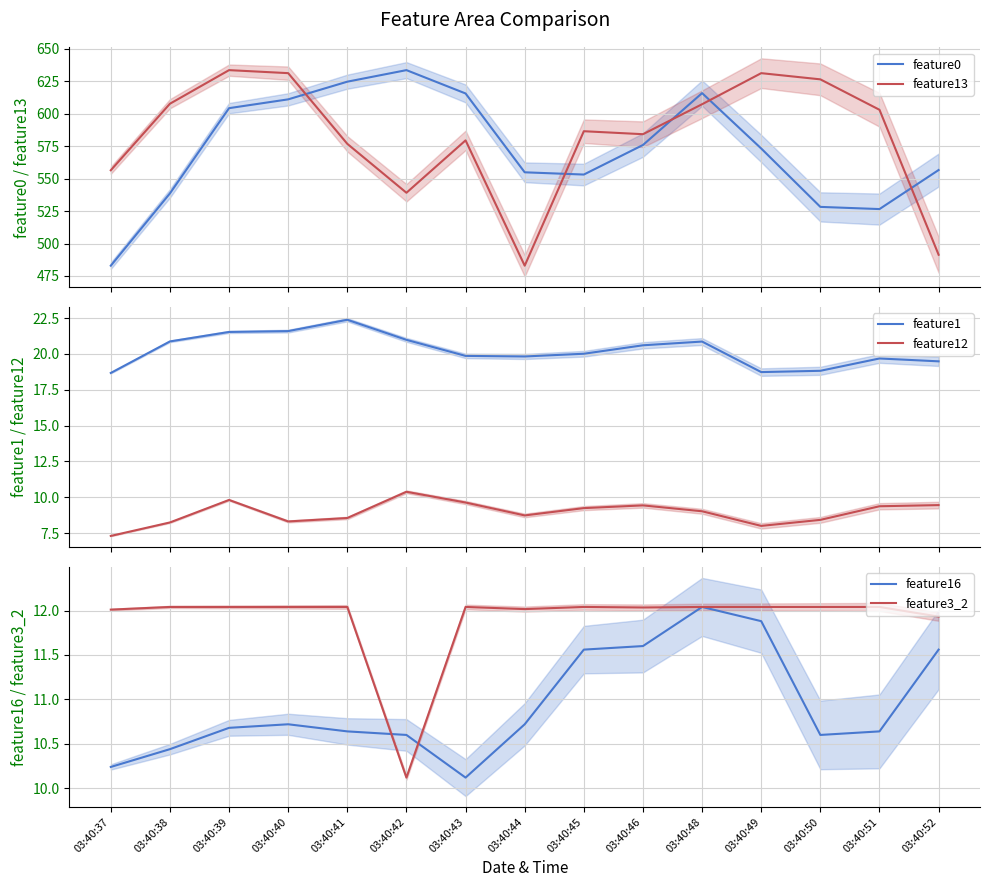

Reading left to right, extract all data points from this chart.

feature0: 03:40:37=482.9	03:40:38=538.6	03:40:39=604.2	03:40:40=611.0	03:40:41=624.6	03:40:42=633.5	03:40:43=615.5	03:40:44=554.8	03:40:45=553.1	03:40:46=575.9	03:40:48=615.8	03:40:49=573.2	03:40:50=528.2	03:40:51=526.5	03:40:52=556.6
feature13: 03:40:37=556.4	03:40:38=607.6	03:40:39=633.5	03:40:40=631.2	03:40:41=576.7	03:40:42=539.1	03:40:43=579.4	03:40:44=482.9	03:40:45=586.5	03:40:46=584.2	03:40:48=607.2	03:40:49=631.2	03:40:50=626.4	03:40:51=603.0	03:40:52=491.4
feature1: 03:40:37=18.7	03:40:38=20.9	03:40:39=21.5	03:40:40=21.6	03:40:41=22.4	03:40:42=21.0	03:40:43=19.9	03:40:44=19.8	03:40:45=20.0	03:40:46=20.6	03:40:48=20.9	03:40:49=18.7	03:40:50=18.8	03:40:51=19.7	03:40:52=19.5
feature12: 03:40:37=7.3	03:40:38=8.2	03:40:39=9.8	03:40:40=8.3	03:40:41=8.6	03:40:42=10.4	03:40:43=9.6	03:40:44=8.7	03:40:45=9.2	03:40:46=9.4	03:40:48=9.0	03:40:49=8.0	03:40:50=8.4	03:40:51=9.4	03:40:52=9.4
feature16: 03:40:37=10.2	03:40:38=10.4	03:40:39=10.7	03:40:40=10.7	03:40:41=10.6	03:40:42=10.6	03:40:43=10.1	03:40:44=10.7	03:40:45=11.6	03:40:46=11.6	03:40:48=12.0	03:40:49=11.9	03:40:50=10.6	03:40:51=10.6	03:40:52=11.6
feature3_2: 03:40:37=12.0	03:40:38=12.0	03:40:39=12.0	03:40:40=12.0	03:40:41=12.0	03:40:42=10.1	03:40:43=12.0	03:40:44=12.0	03:40:45=12.0	03:40:46=12.0	03:40:48=12.0	03:40:49=12.0	03:40:50=12.0	03:40:51=12.0	03:40:52=11.9